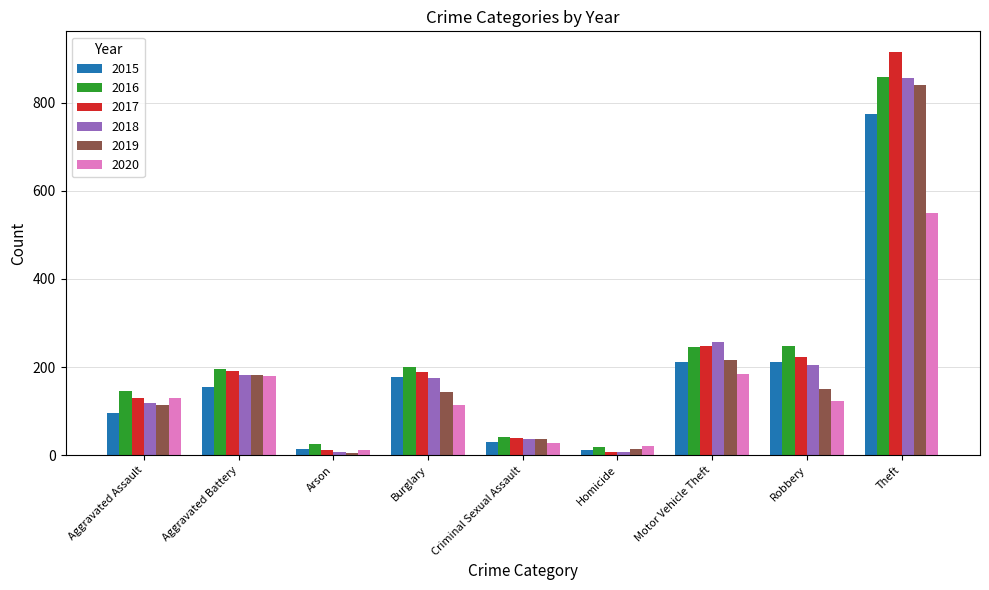

What is the sum of the 2018 values at Arson and Aggravated Battery?

191